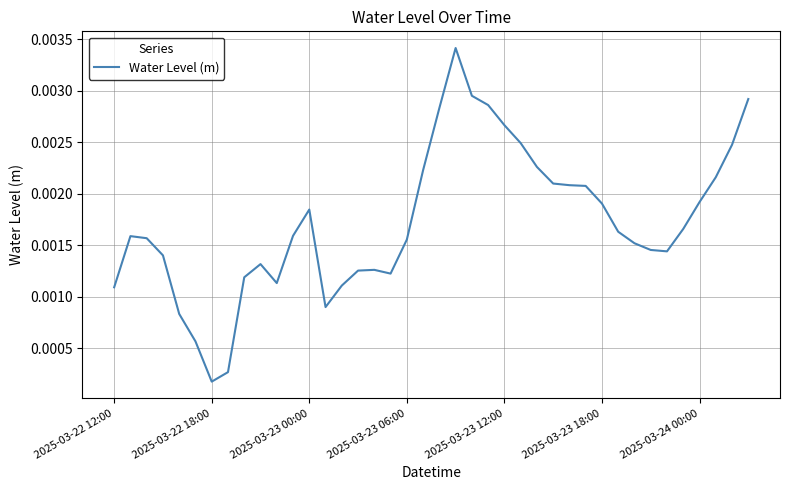

How many lines are shown in the chart?

1